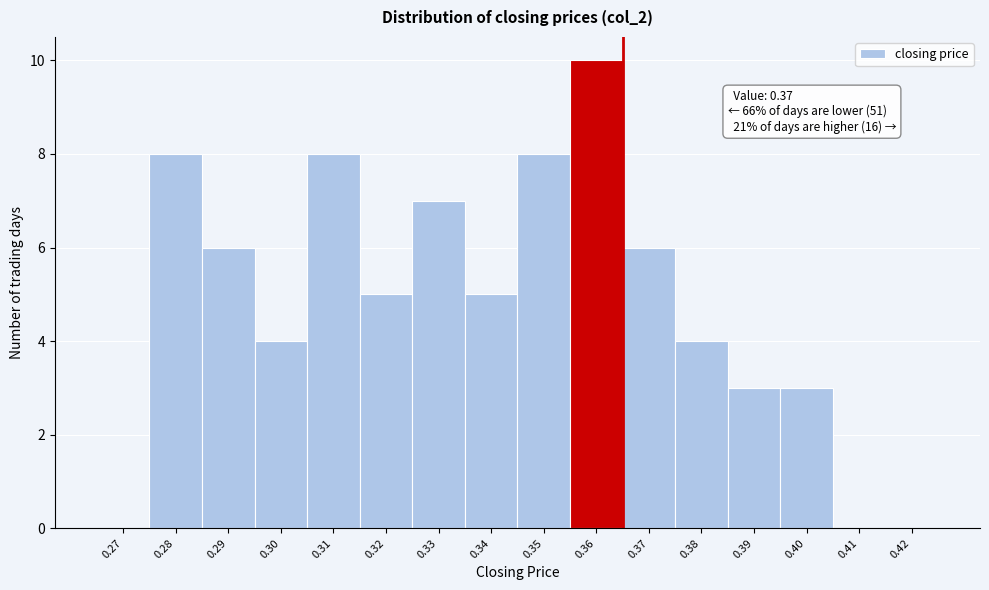

Reading left to right, extract all data points from this chart.

0.27=0	0.28=8	0.29=6	0.30=4	0.31=8	0.32=5	0.33=7	0.34=5	0.35=8	0.36=10	0.37=6	0.38=4	0.39=3	0.40=3	0.41=0	0.42=0